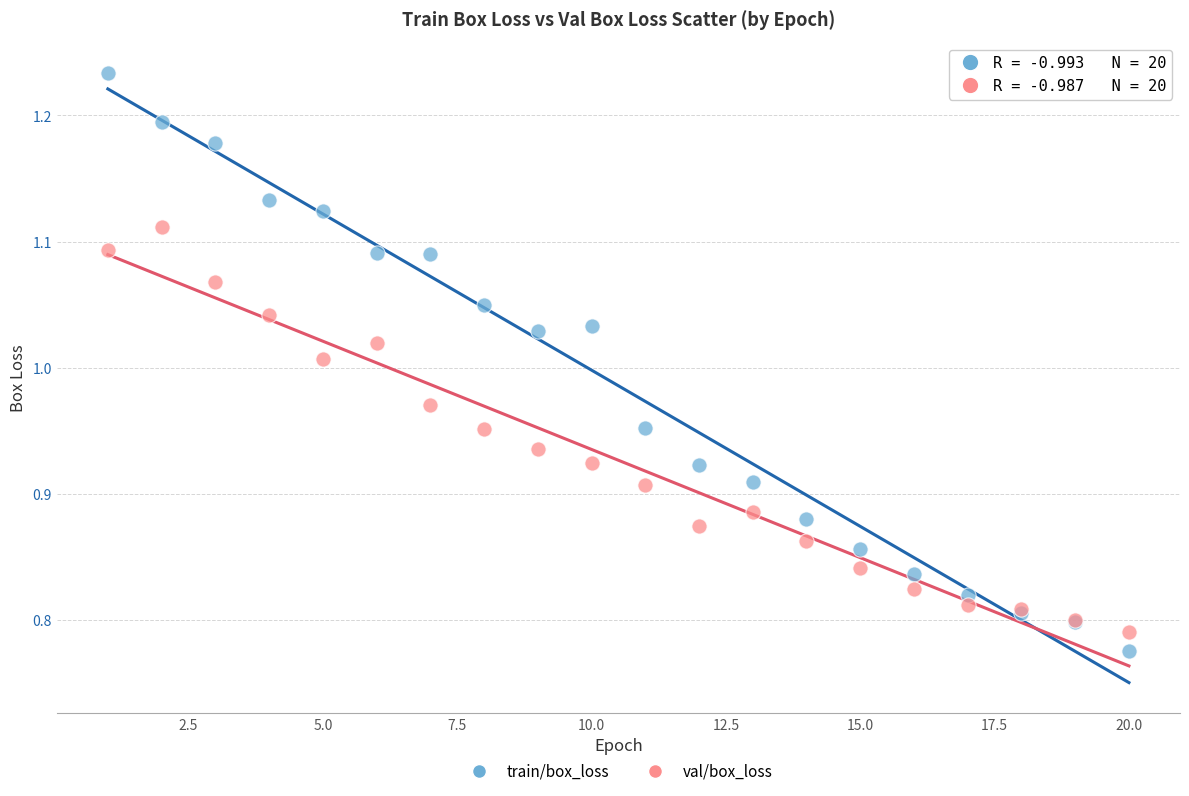

Which series has the widest spread of Y values?

train/box_loss